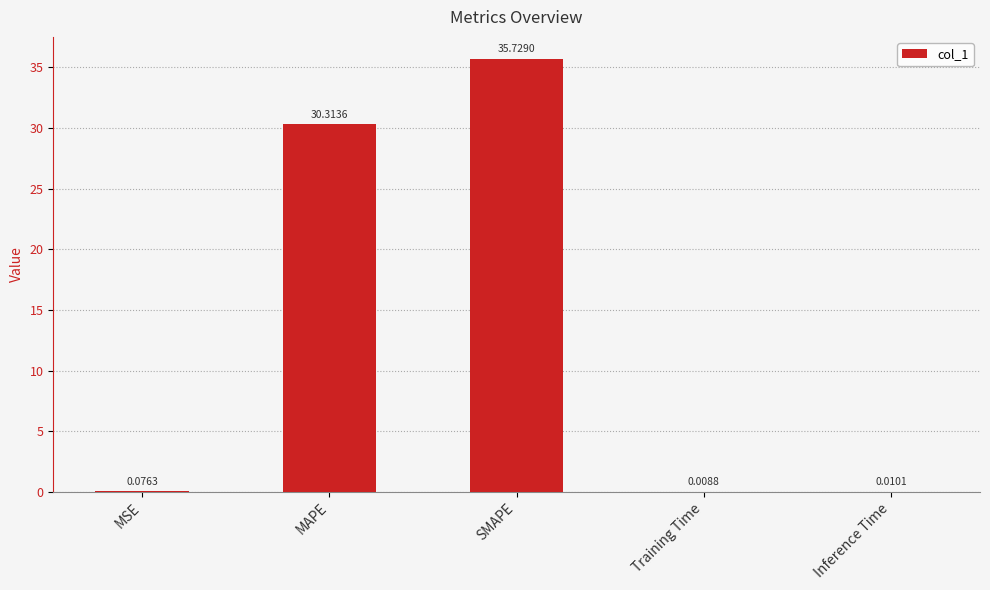

How many series are shown in this chart?

1